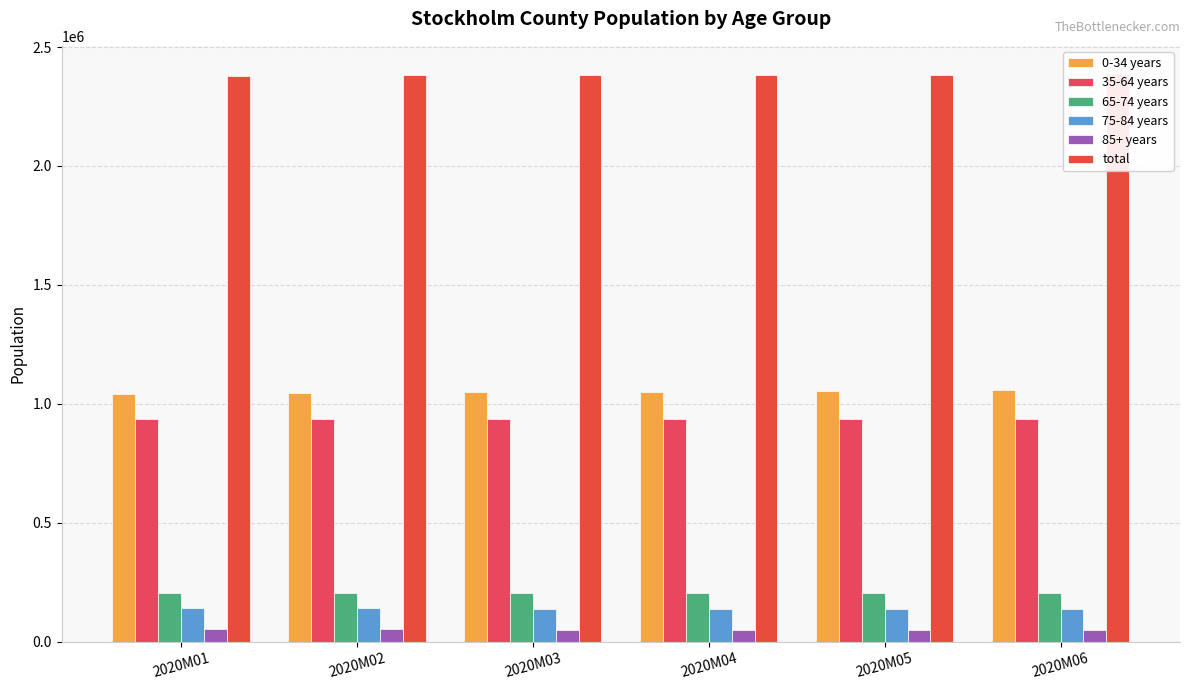

What is the difference between the maximum and second lowest values in the 65-74 years series?

1433